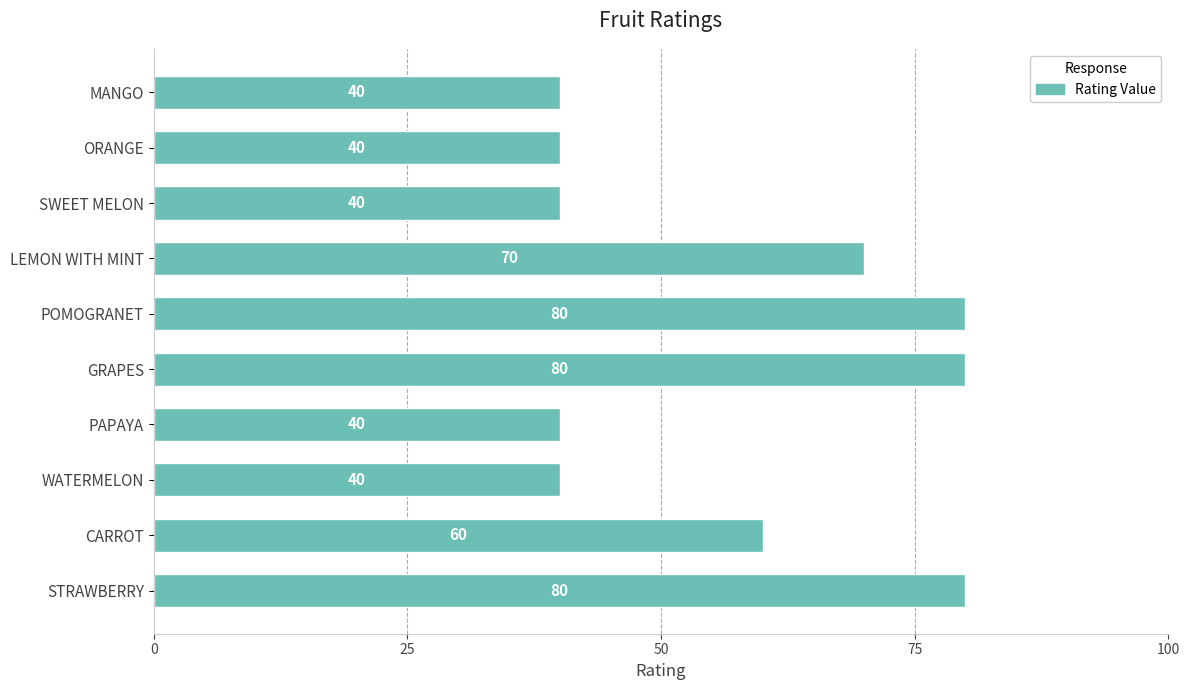

Count the number of data series in this chart.

1